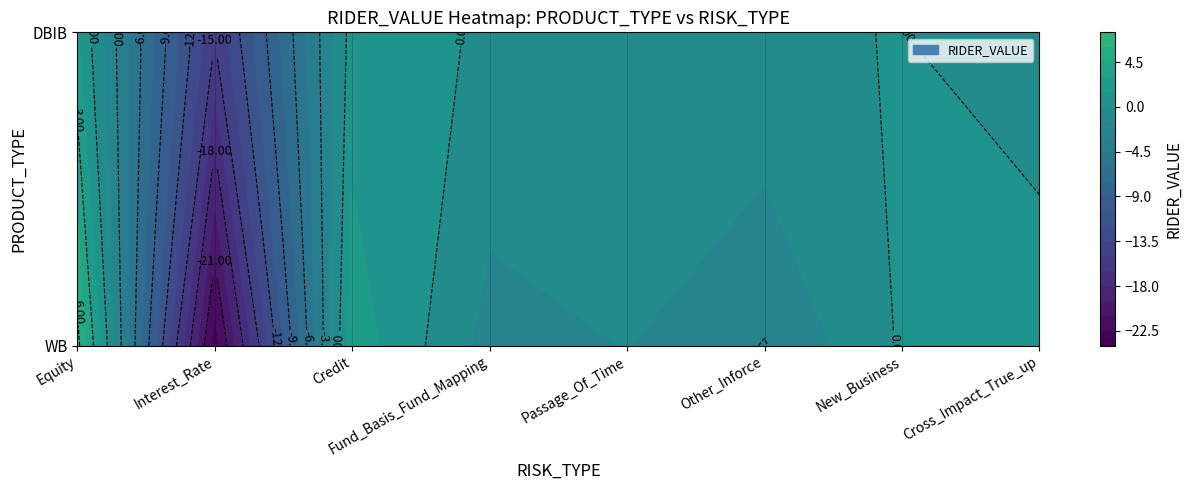

Read the WB value at Equity.

6.5